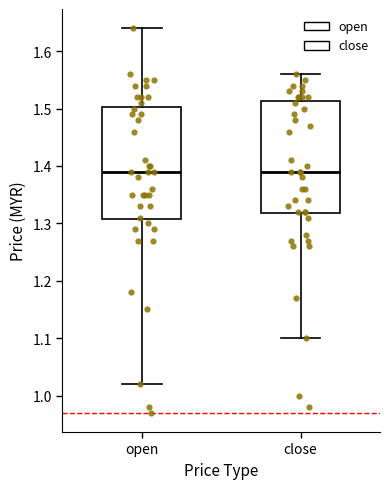

Reading left to right, transcribe this box plot: for each box, give where its median line is, the range the box spans, and where its two whiskers end, as read against the y-axis. The values are not printed on the chart, so give them approximately, as read against the axis.

open: median 1.39, box 1.31 to 1.50, whiskers 1.02 to 1.64
close: median 1.39, box 1.32 to 1.51, whiskers 1.10 to 1.56